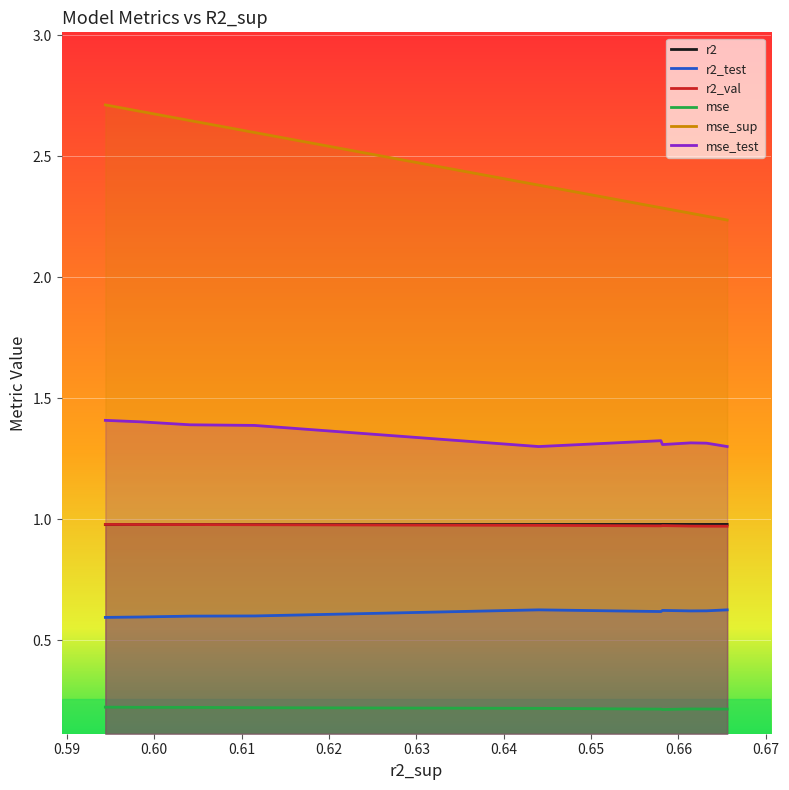

What is the greatest value displayed?

2.7